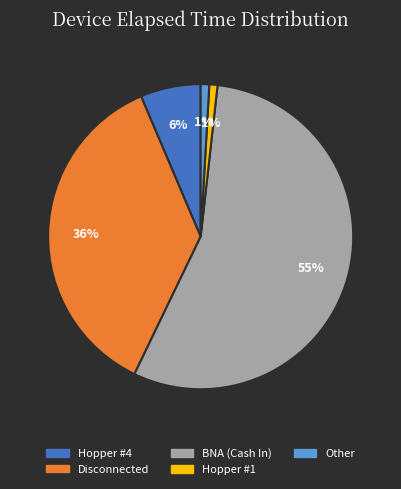

How many slices are in this pie chart?

5